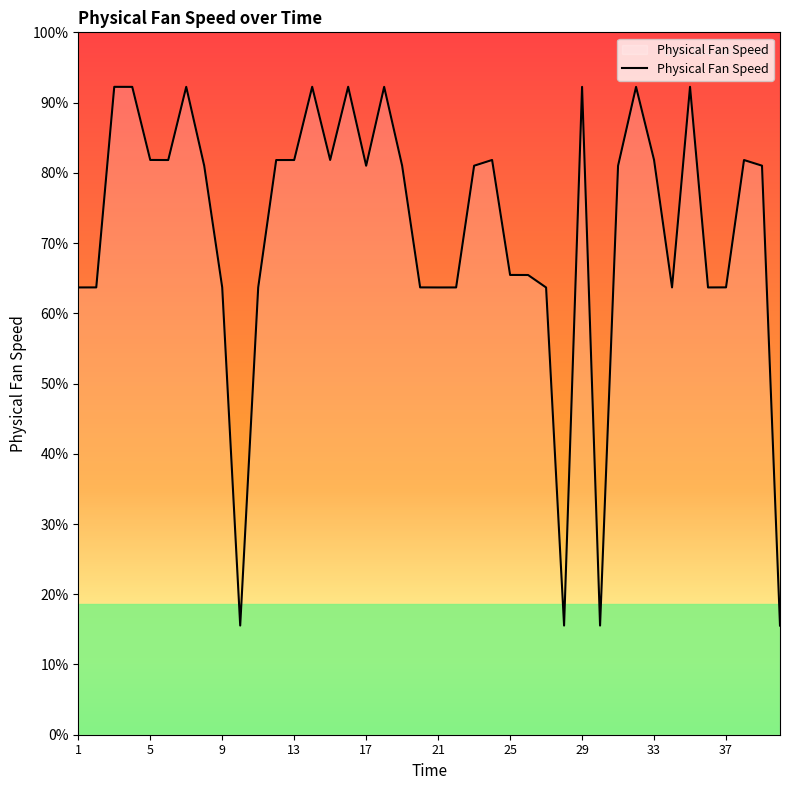

Does the chart display data point markers on the line(s)?

No